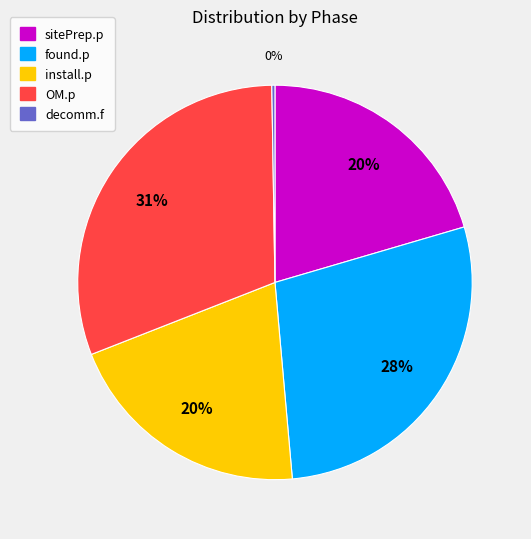

Do found.p and OM.p together represent more than half of the pie?

Yes